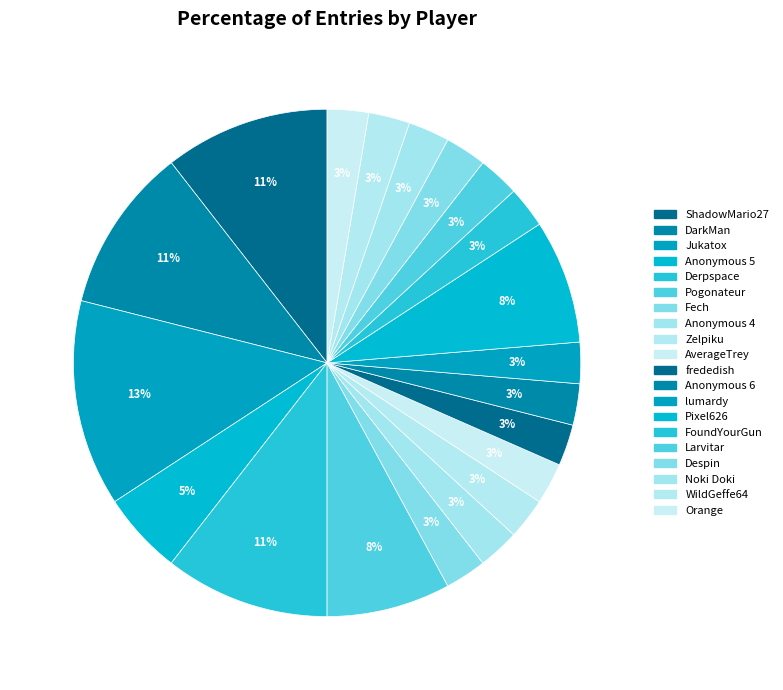

Count the number of slices in the pie.

20